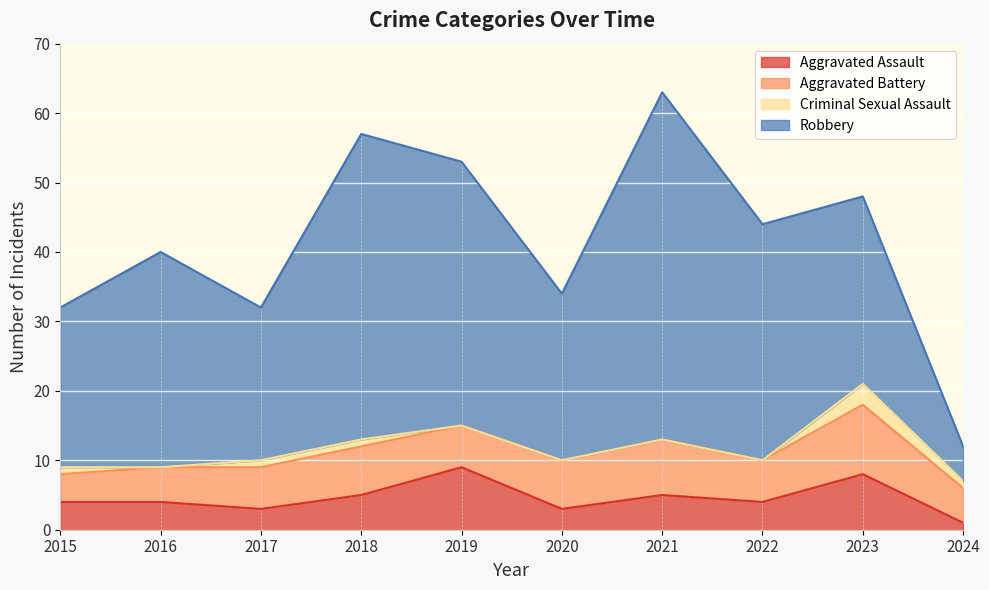

At which label does Aggravated Assault reach its minimum?

2024